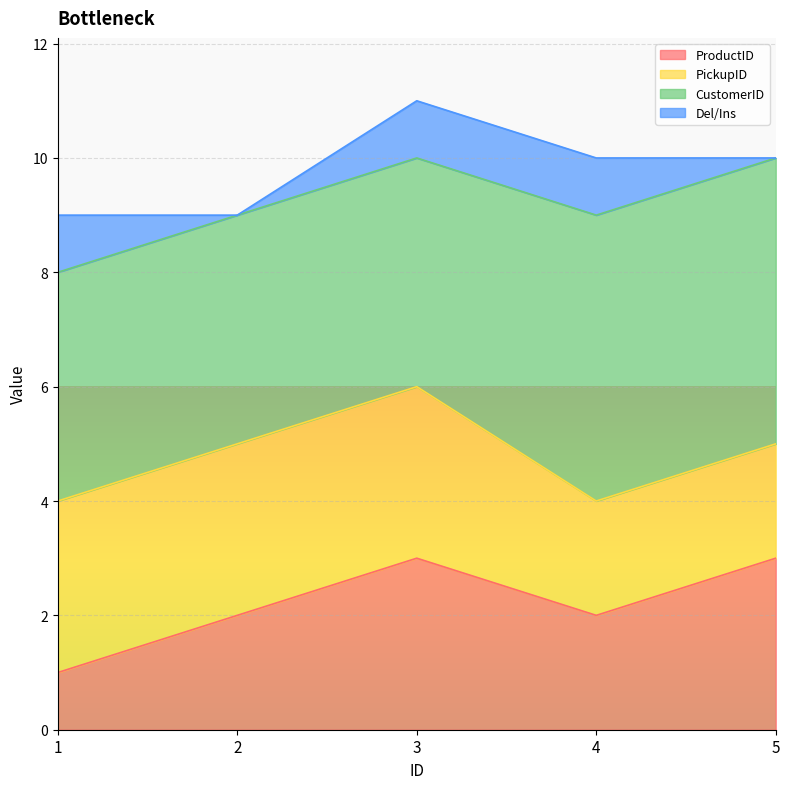

Reading right to left, extract all data points from this chart.

ProductID: 3	2	3	2	1
PickupID: 2	2	3	3	3
CustomerID: 5	5	4	4	4
Del/Ins: 0	1	1	0	1